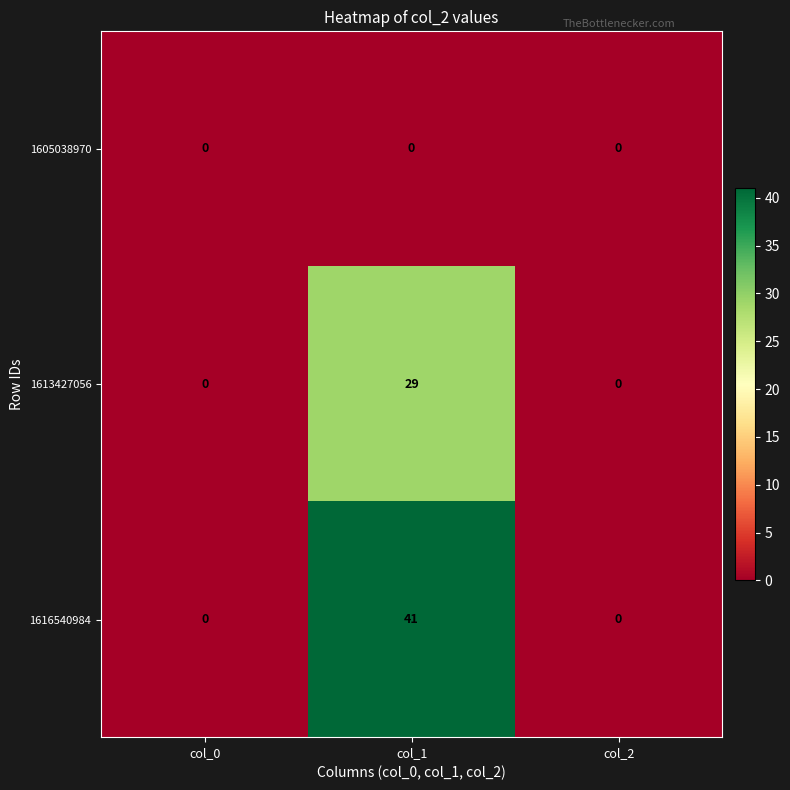

Reading left to right, list all the values displayed in this chart.

1605038970: col_0=0	col_1=0	col_2=0
1613427056: col_0=0	col_1=29	col_2=0
1616540984: col_0=0	col_1=41	col_2=0